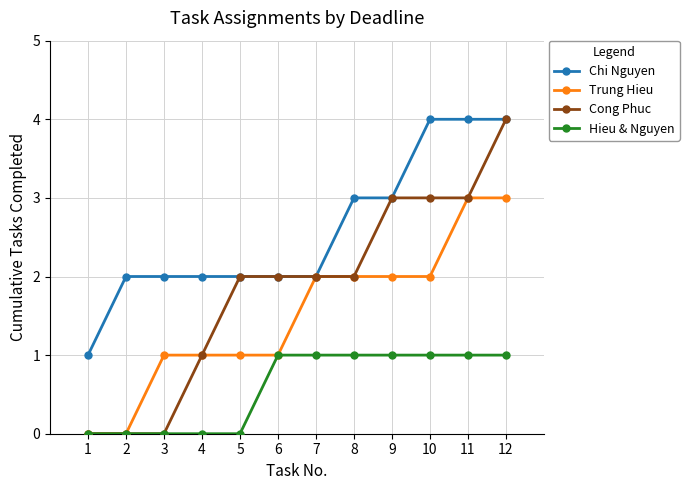

At which label does Chi Nguyen reach its minimum?

1